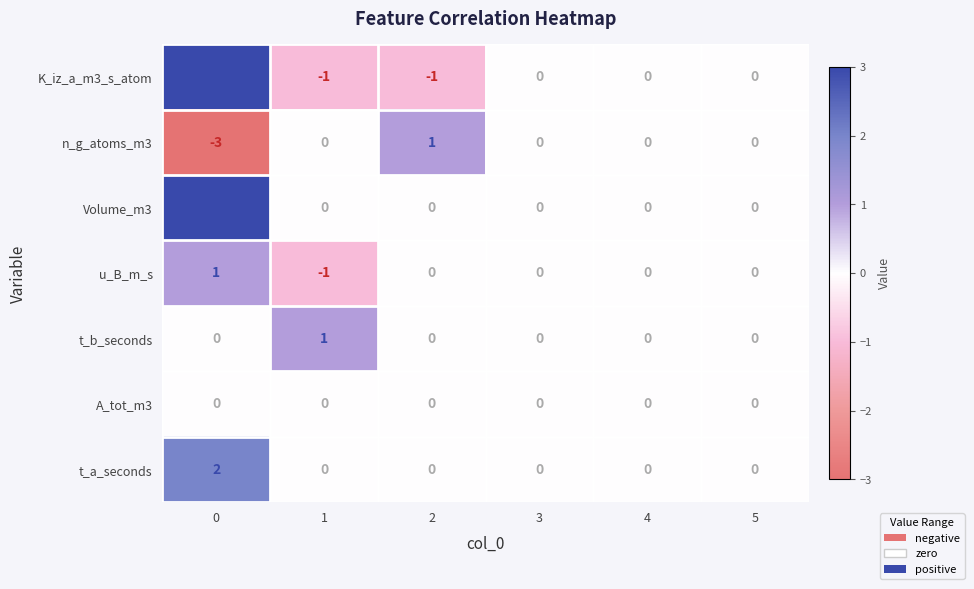

Count the Volume_m3 values in the range 0 to 1.

5